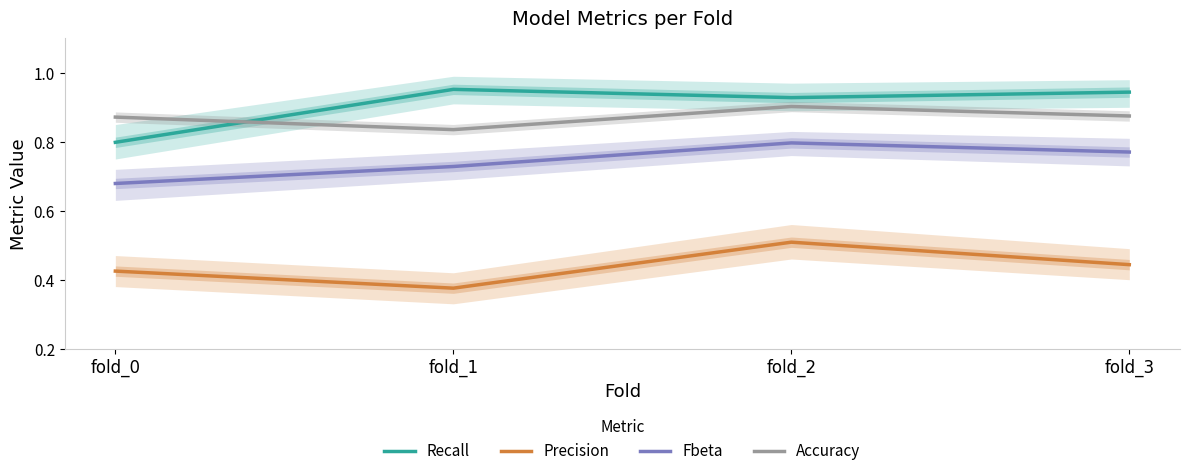

What is the average value of the Precision series?

0.4